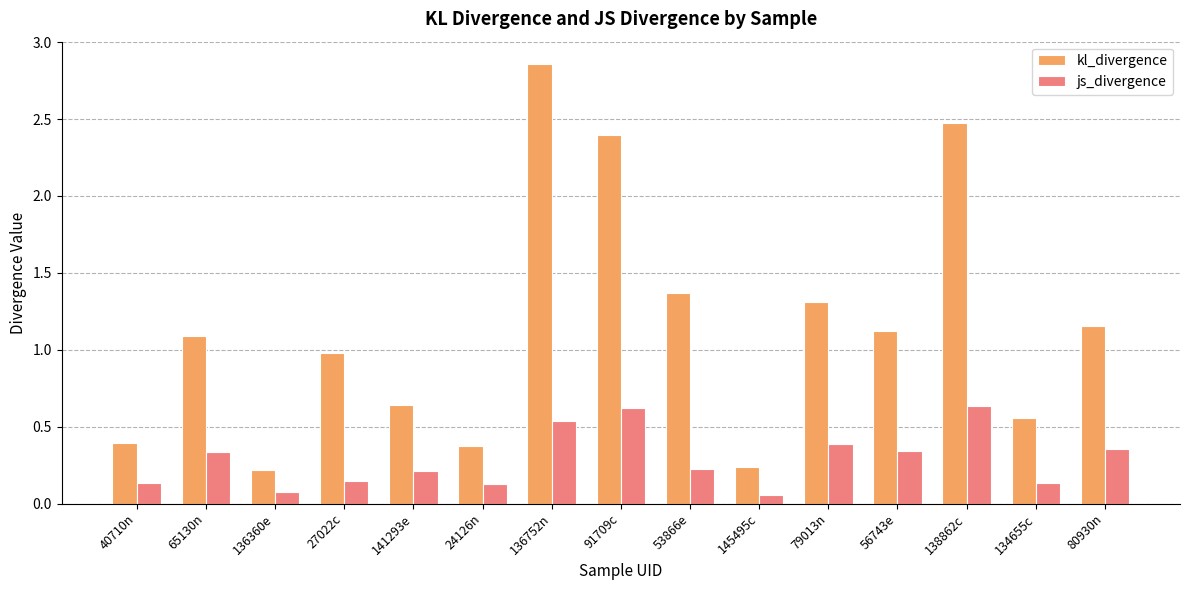

At which category does the chart reach its peak across all series?

136752n